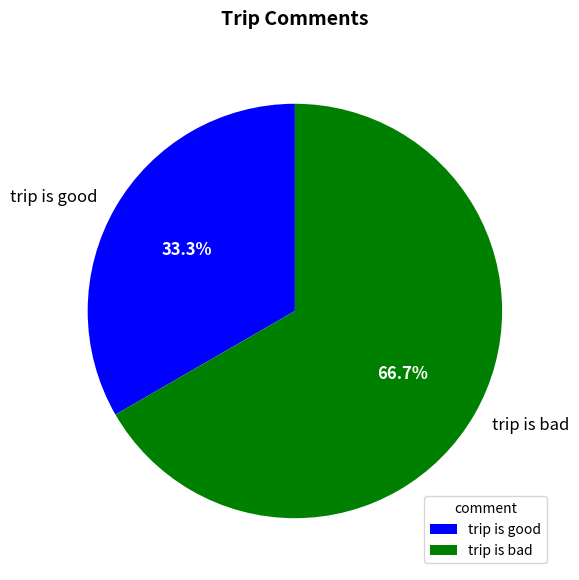

Does trip is good account for over 50% of the chart?

No